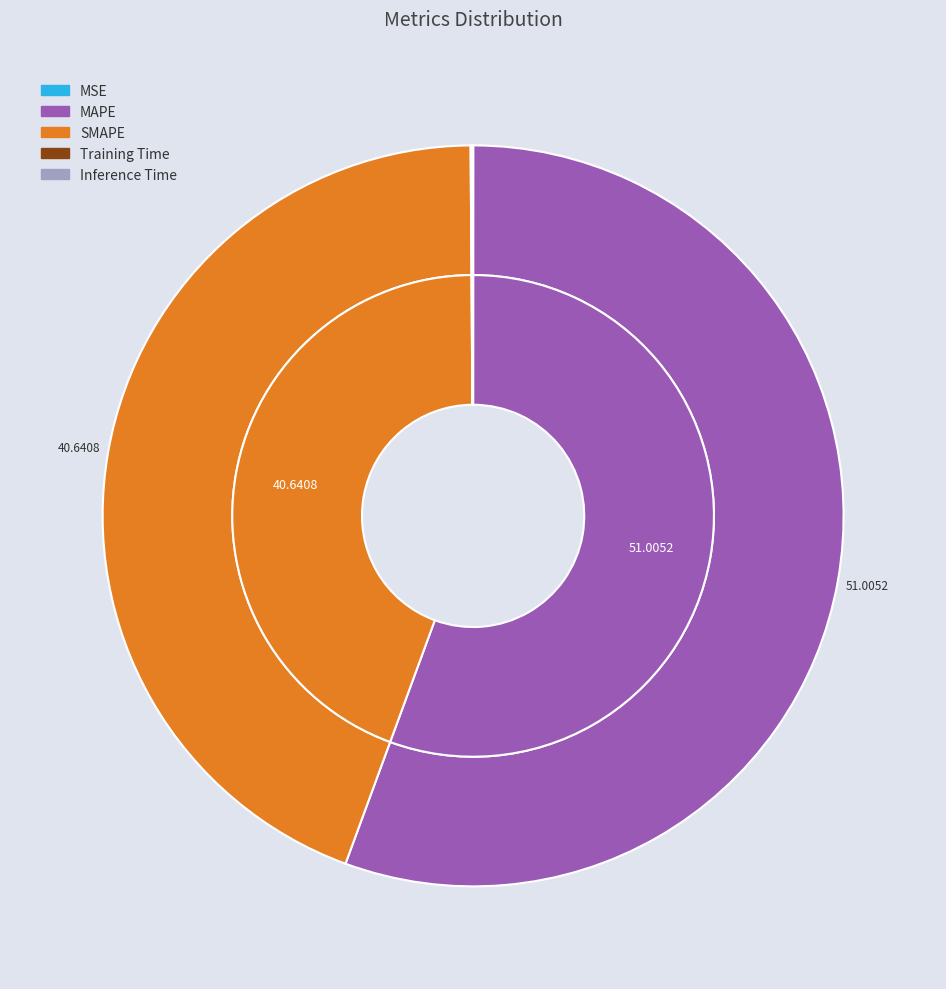

How many segments does this pie chart have?

5